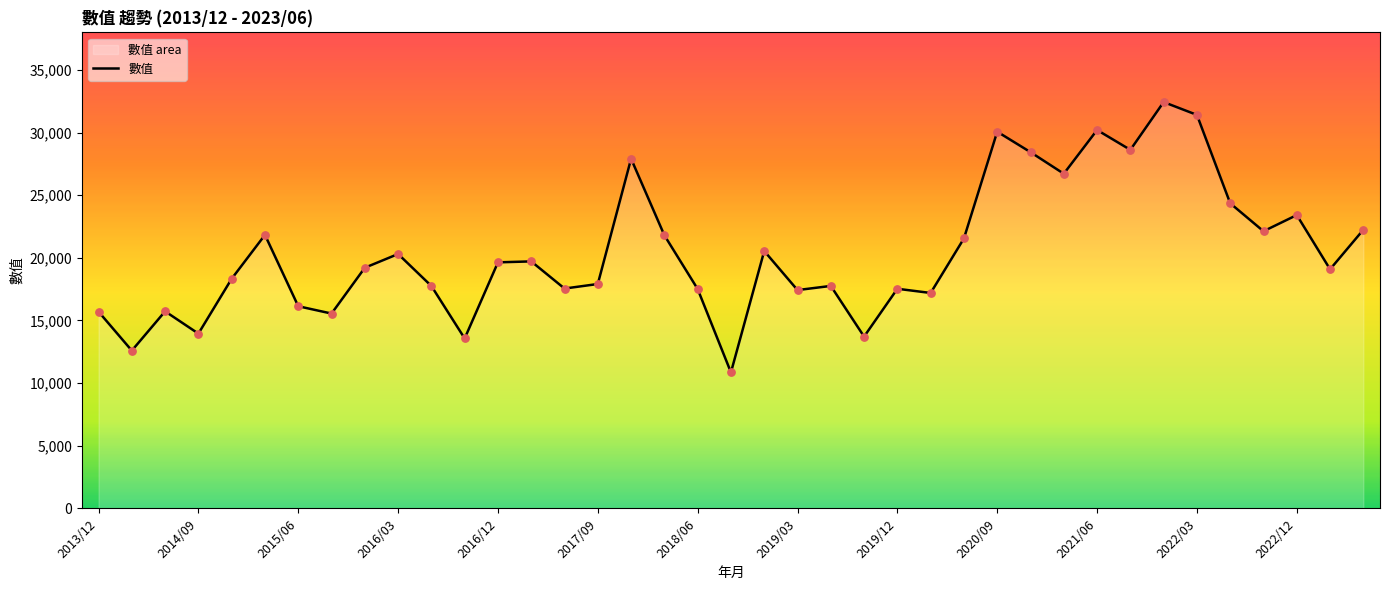

What is the ratio of the value at 38 to the value at 35?

1.0